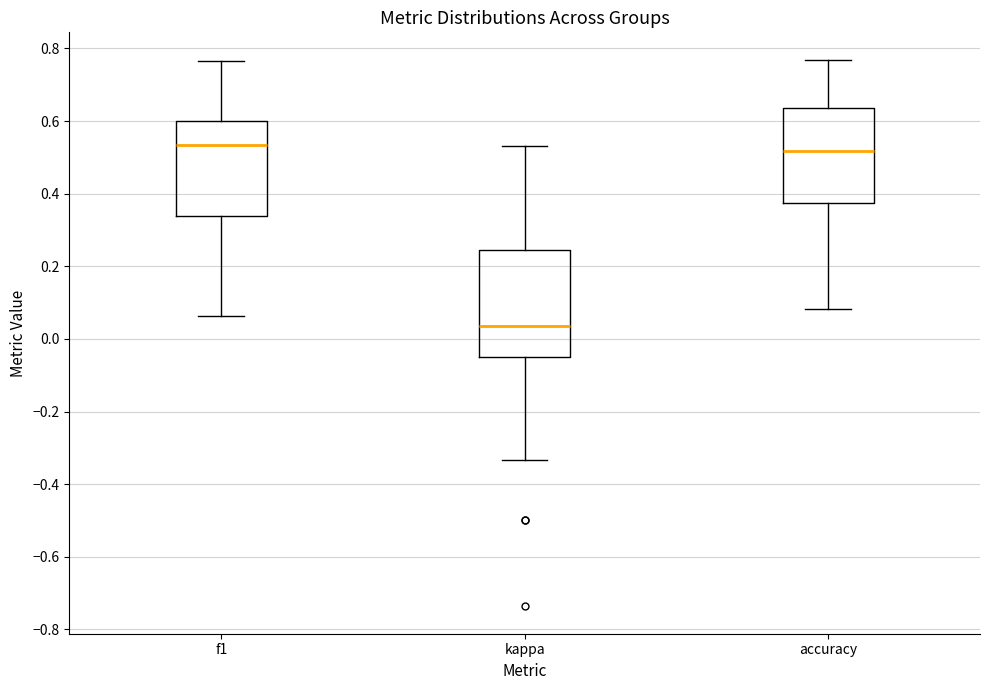

Comparing the boxes themselves (not the whiskers), which one is the tallest?

kappa